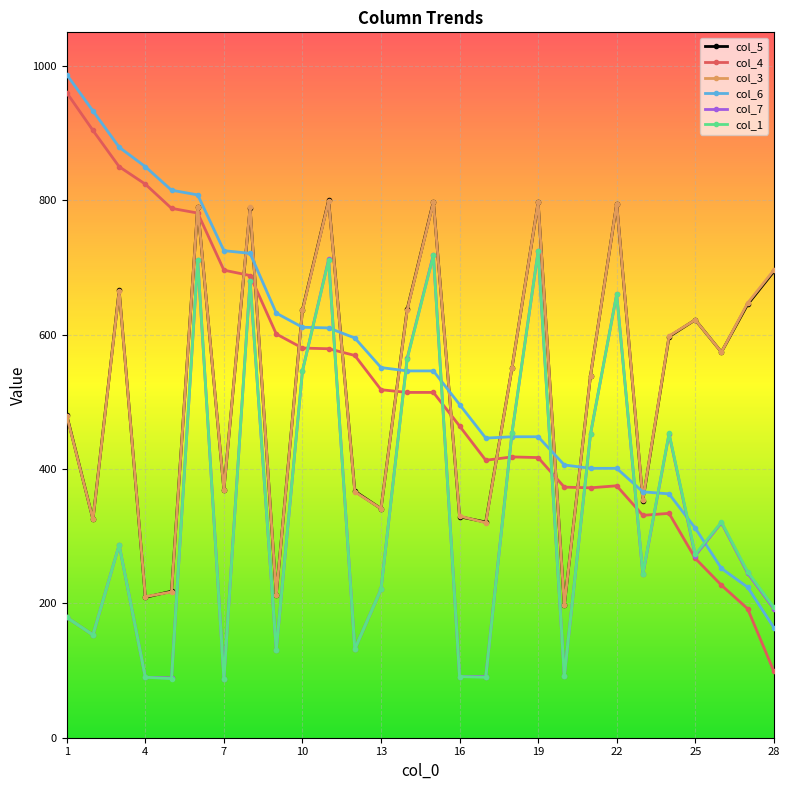

What is the sum of all col_1 values?

9592